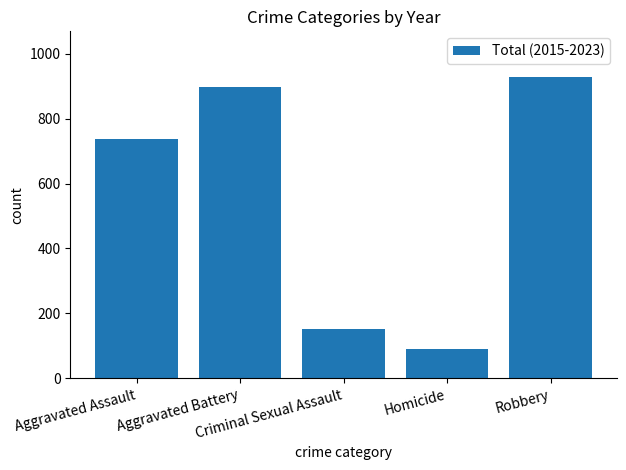

What is the average value?

562